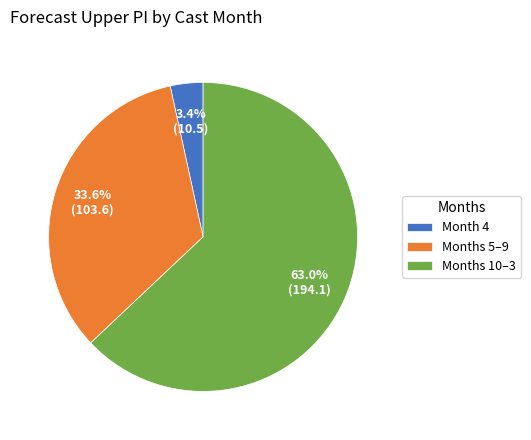

Between Months 5–9 and Months 10–3, which is larger?

Months 10–3